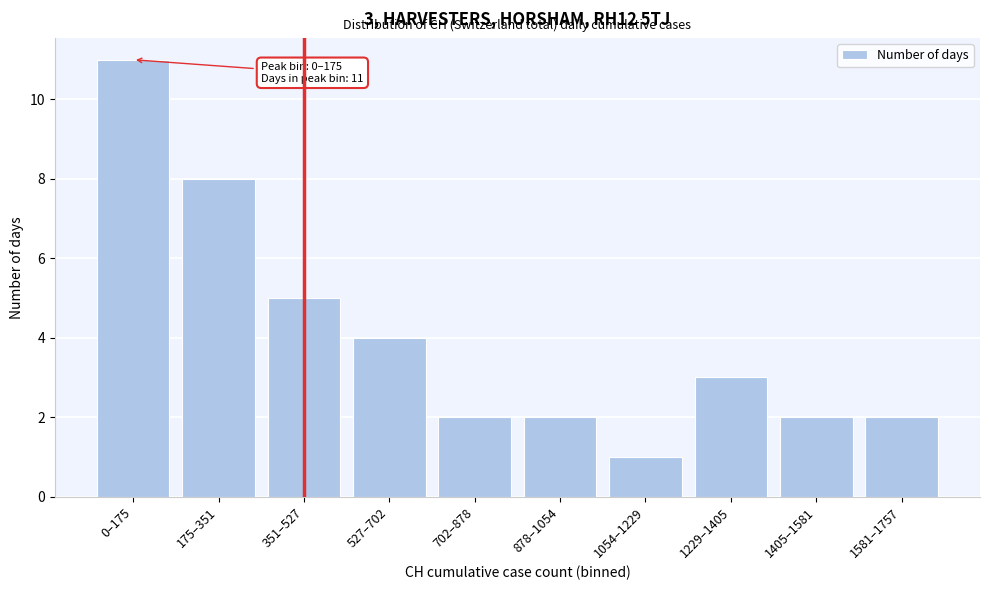

Reading left to right, extract all data points from this chart.

0–175=11	175–351=8	351–527=5	527–702=4	702–878=2	878–1054=2	1054–1229=1	1229–1405=3	1405–1581=2	1581–1757=2